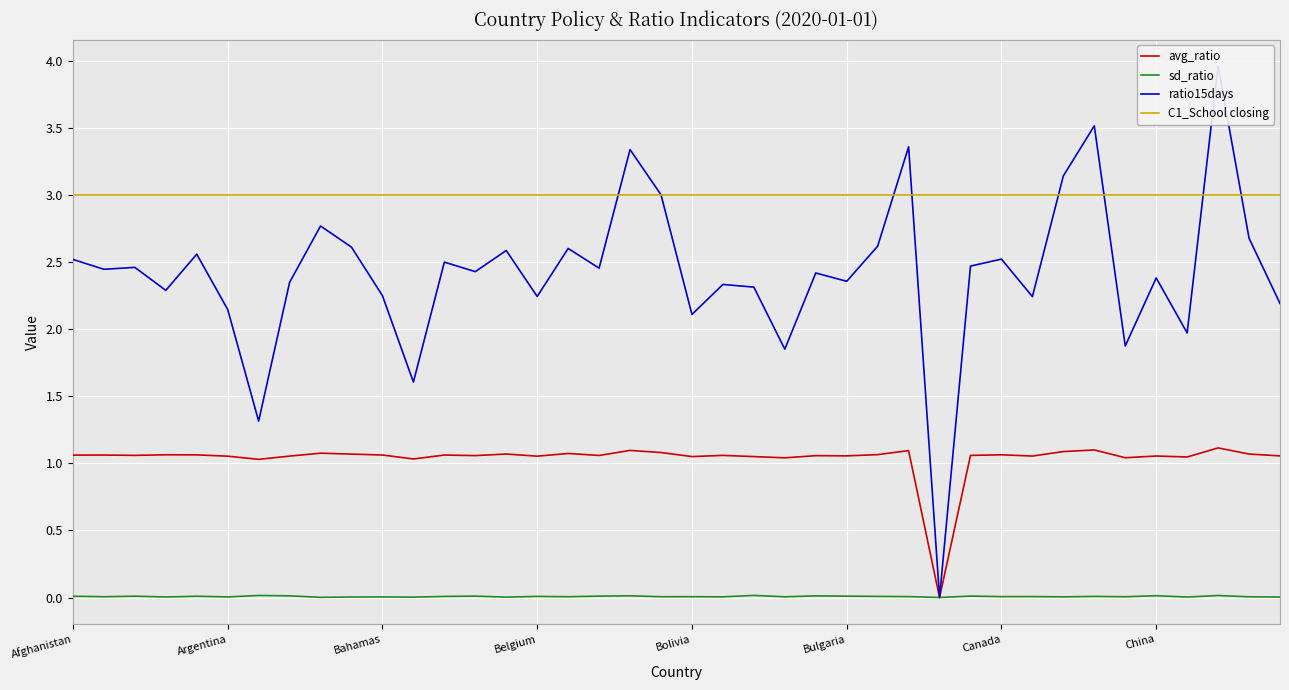

Where does the avg_ratio series first go above 1?

Afghanistan